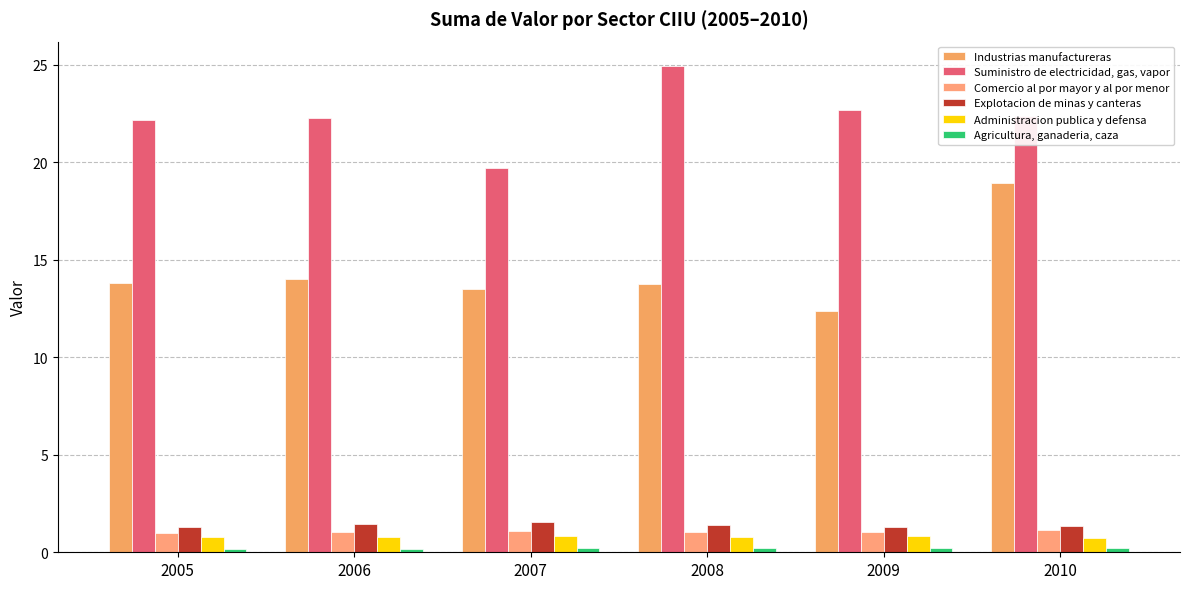

At 2005, list the series in order from largest to smallest.

Suministro de electricidad, gas, vapor, Industrias manufactureras, Explotacion de minas y canteras, Comercio al por mayor y al por menor, Administracion publica y defensa, Agricultura, ganaderia, caza